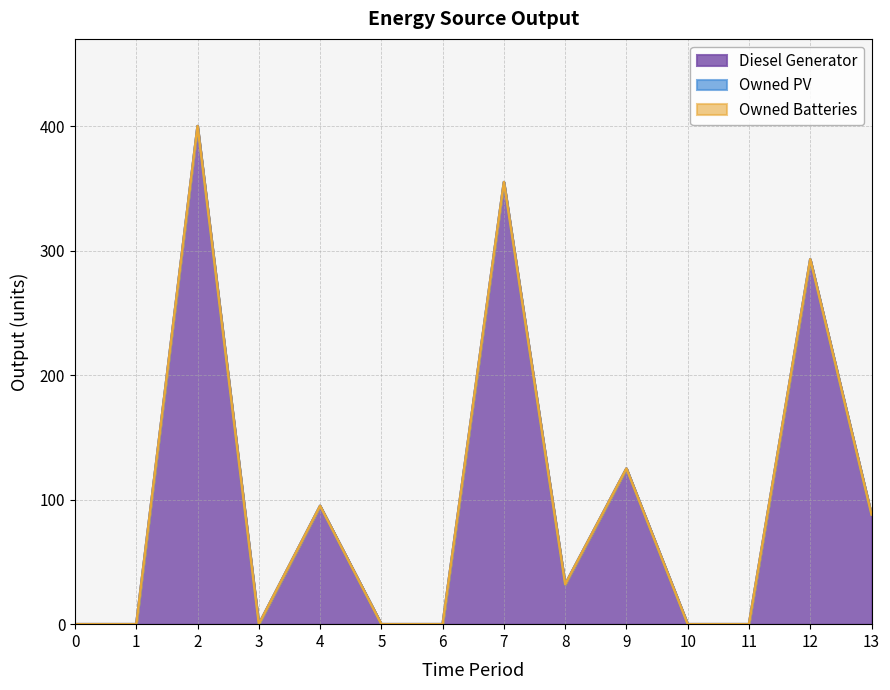

At which category does the chart reach its peak across all series?

2